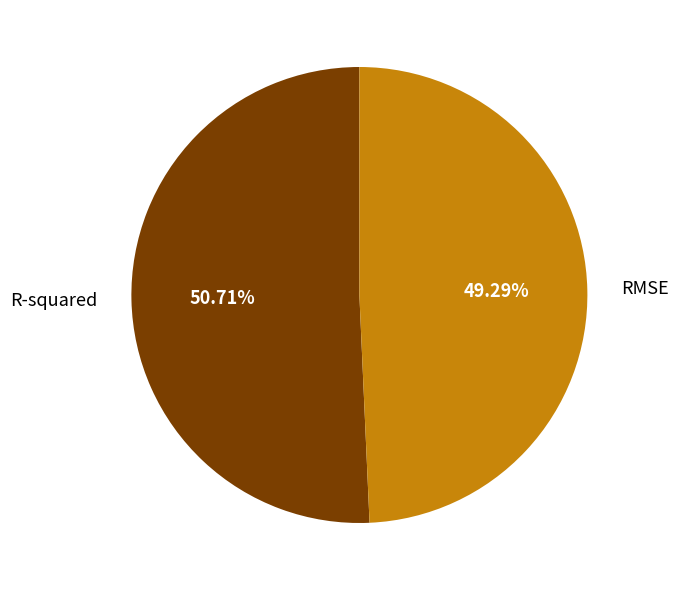

What percentage is NOT represented by R-squared?

49.3%